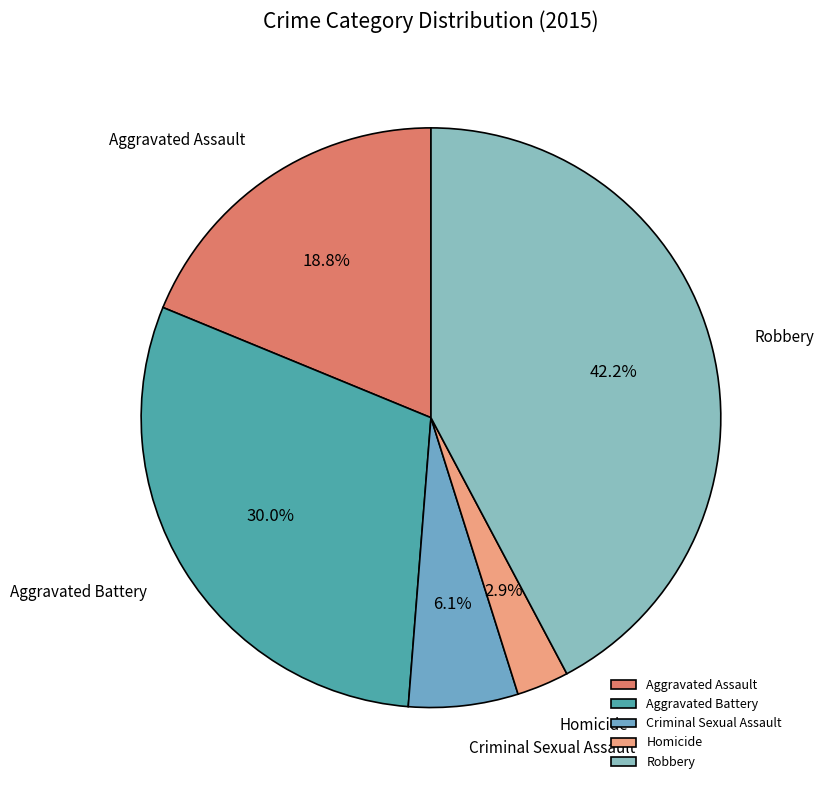

To the nearest percent, what portion does Criminal Sexual Assault represent?

6%